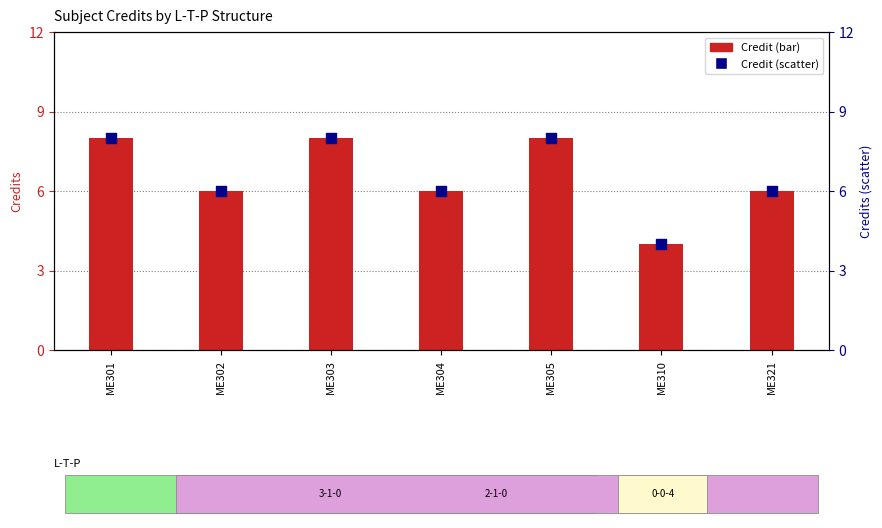

At how many categories does at least one series exceed 5?

6